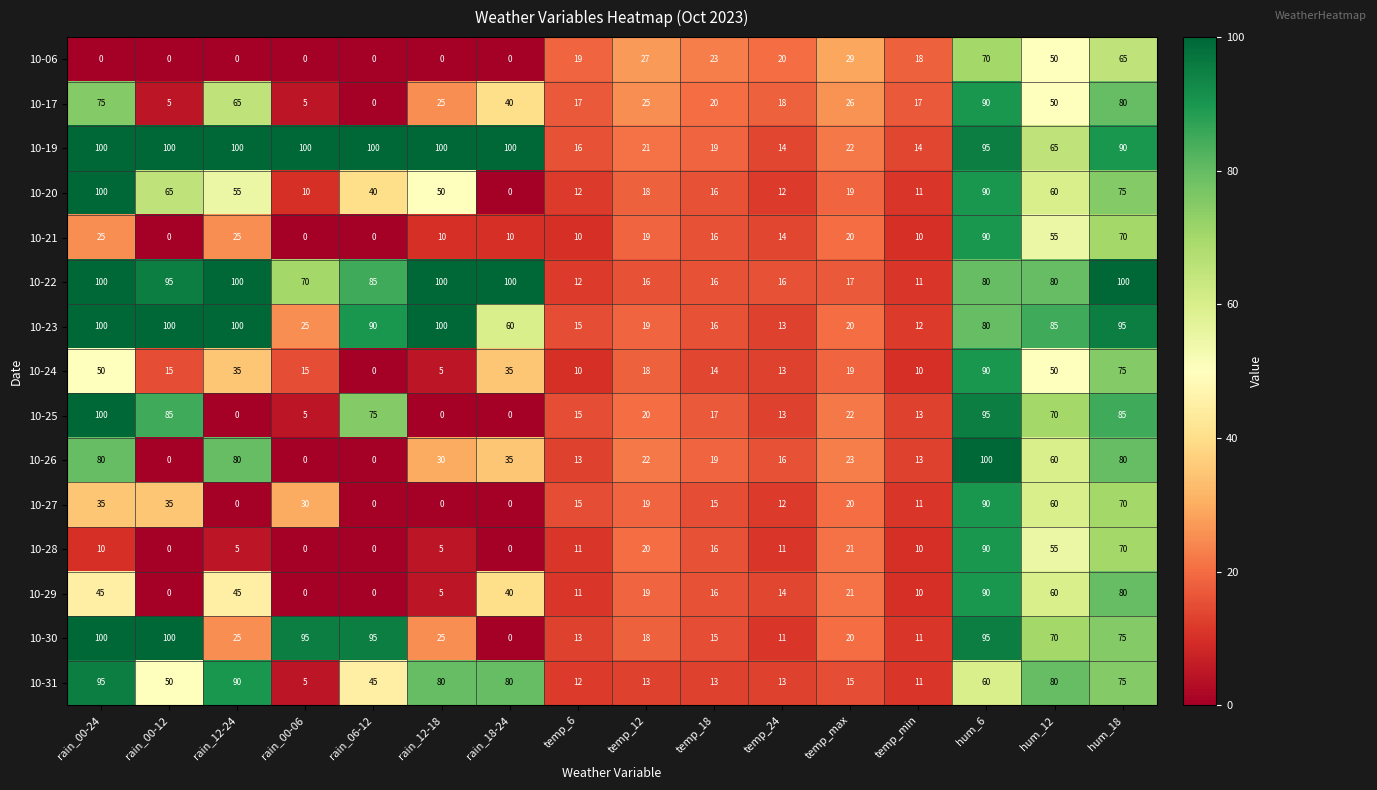

What is the sum of all 10-26 values?

571